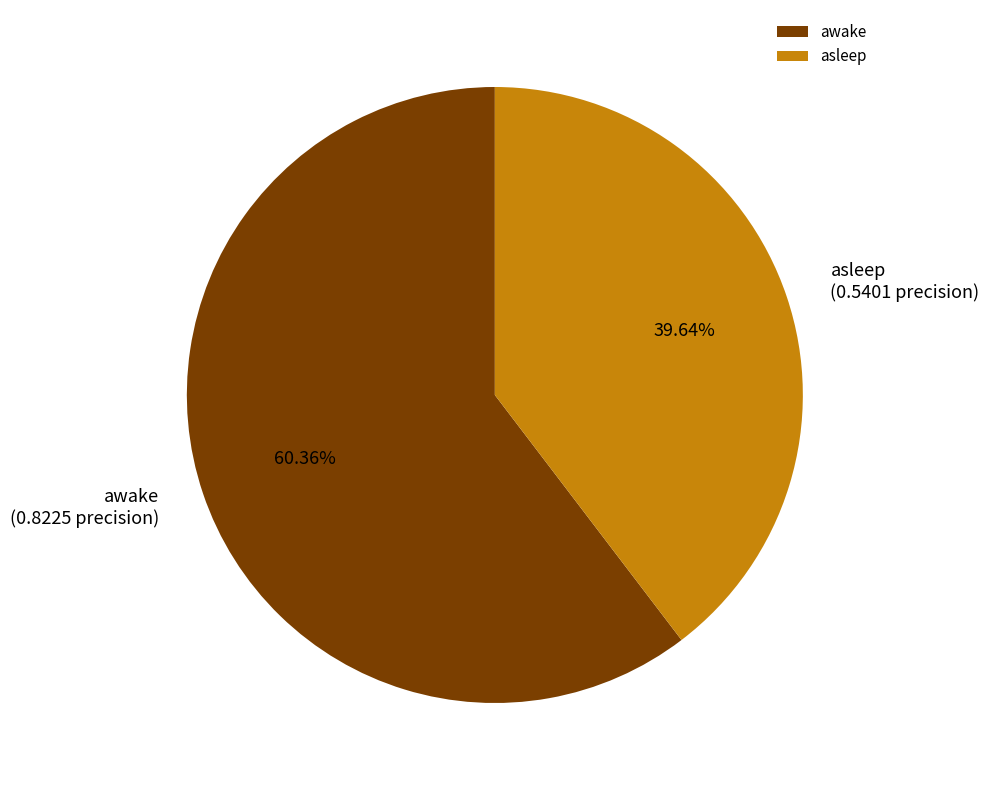

What portion of the pie excludes awake?

39.6%